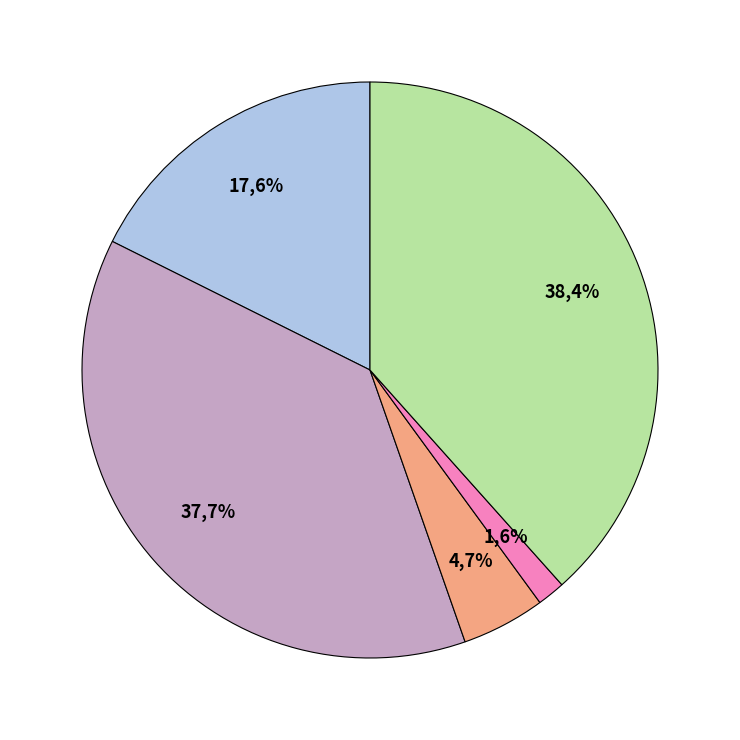

Is it true that Robbery is 38% of the pie?

True